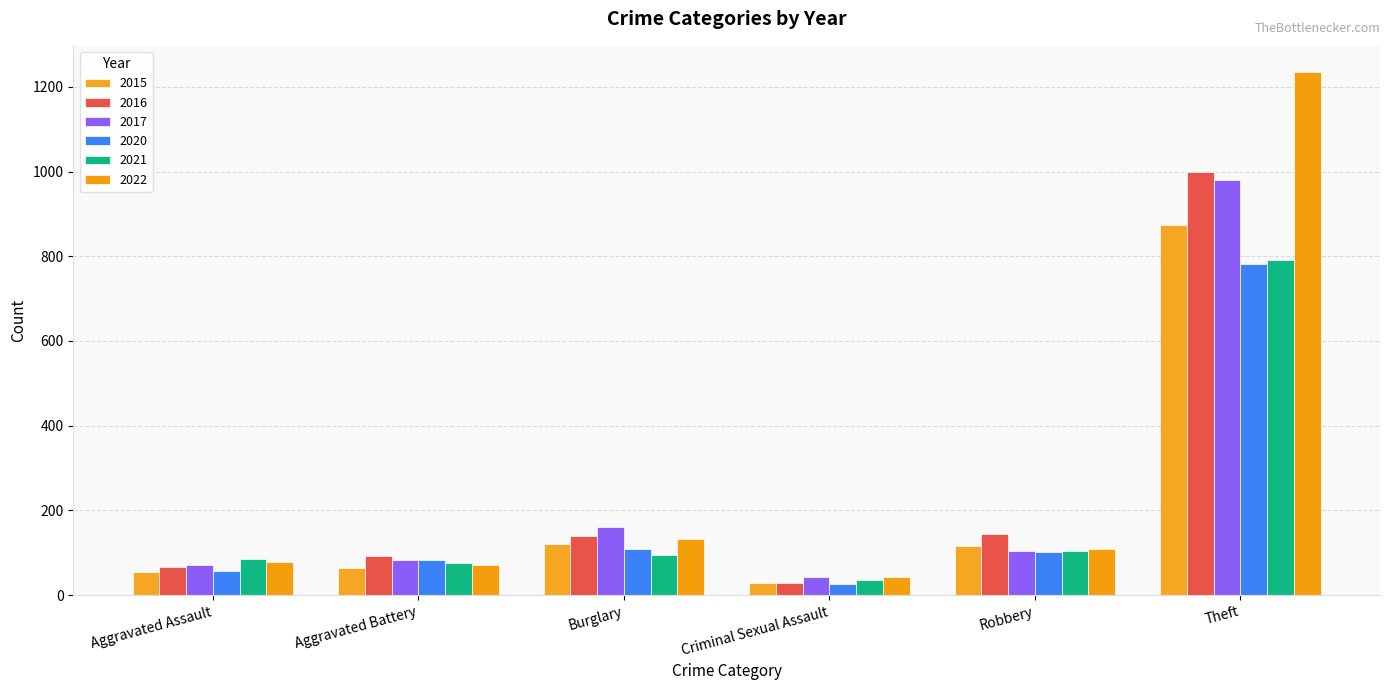

Reading left to right, transcribe all the data shown in this chart.

2015: 54	64	121	28	117	874
2016: 66	93	139	28	144	999
2017: 72	83	162	44	105	979
2020: 56	82	110	27	102	782
2021: 86	75	95	36	105	791
2022: 78	71	132	43	108	1235